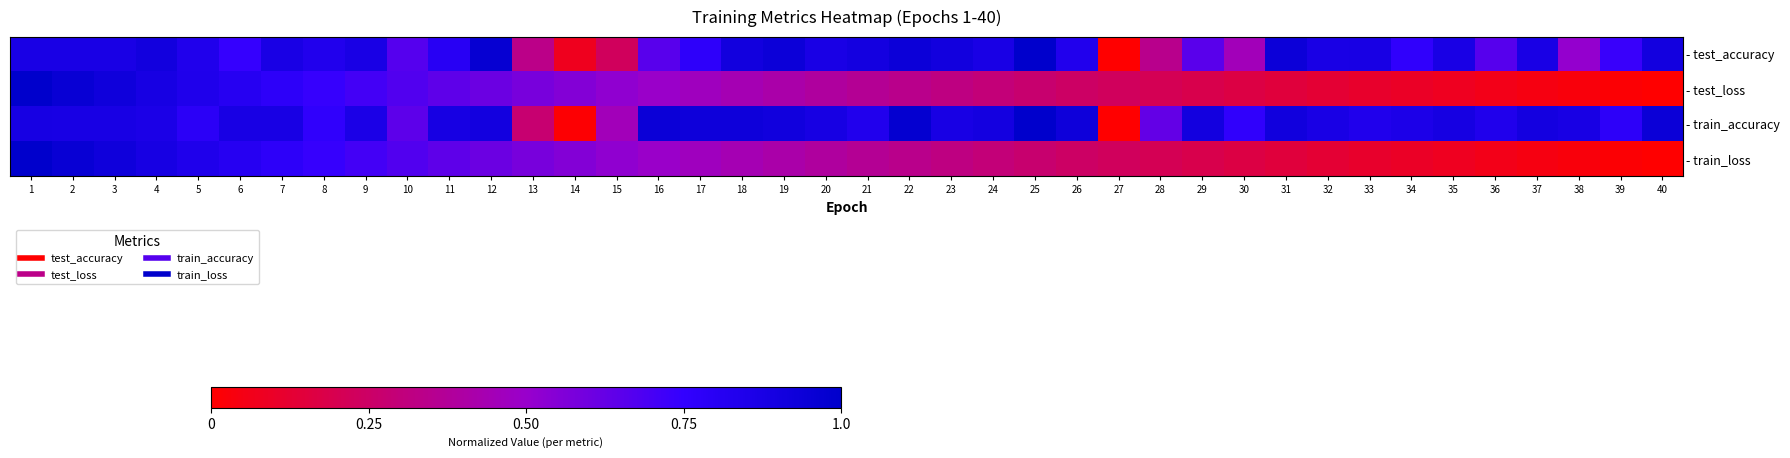

Reading right to left, transcribe all the data shown in this chart.

- test_accuracy: 40=0.9	39=0.7	38=0.5	37=0.9	36=0.7	35=0.9	34=0.8	33=0.9	32=0.9	31=0.9	30=0.5	29=0.7	28=0.3	27=0.0	26=0.8	25=1.0	24=0.9	23=0.9	22=0.9	21=0.9	20=0.9	19=0.9	18=0.9	17=0.8	16=0.7	15=0.2	14=0.1	13=0.3	12=1.0	11=0.8	10=0.7	9=0.9	8=0.8	7=0.9	6=0.7	5=0.8	4=0.9	3=0.9	2=0.9	1=0.9
- test_loss: 40=0.0	39=0.0	38=0.0	37=0.0	36=0.1	35=0.1	34=0.1	33=0.1	32=0.1	31=0.1	30=0.2	29=0.2	28=0.2	27=0.2	26=0.2	25=0.3	24=0.3	23=0.3	22=0.3	21=0.4	20=0.4	19=0.4	18=0.4	17=0.5	16=0.5	15=0.5	14=0.6	13=0.6	12=0.6	11=0.6	10=0.7	9=0.7	8=0.7	7=0.8	6=0.8	5=0.8	4=0.9	3=0.9	2=1.0	1=1.0
- train_accuracy: 40=0.9	39=0.8	38=0.9	37=0.9	36=0.8	35=0.9	34=0.9	33=0.8	32=0.9	31=0.9	30=0.8	29=0.9	28=0.6	27=0.0	26=0.9	25=1.0	24=0.9	23=0.9	22=1.0	21=0.8	20=0.9	19=0.9	18=0.9	17=0.9	16=0.9	15=0.5	14=0.0	13=0.3	12=0.9	11=0.9	10=0.6	9=0.9	8=0.8	7=0.9	6=0.9	5=0.8	4=0.9	3=0.9	2=0.9	1=0.9
- train_loss: 40=0.0	39=0.0	38=0.0	37=0.0	36=0.1	35=0.1	34=0.1	33=0.1	32=0.1	31=0.1	30=0.2	29=0.2	28=0.2	27=0.2	26=0.2	25=0.3	24=0.3	23=0.3	22=0.3	21=0.4	20=0.4	19=0.4	18=0.4	17=0.5	16=0.5	15=0.5	14=0.6	13=0.6	12=0.6	11=0.6	10=0.7	9=0.7	8=0.7	7=0.8	6=0.8	5=0.8	4=0.9	3=0.9	2=1.0	1=1.0